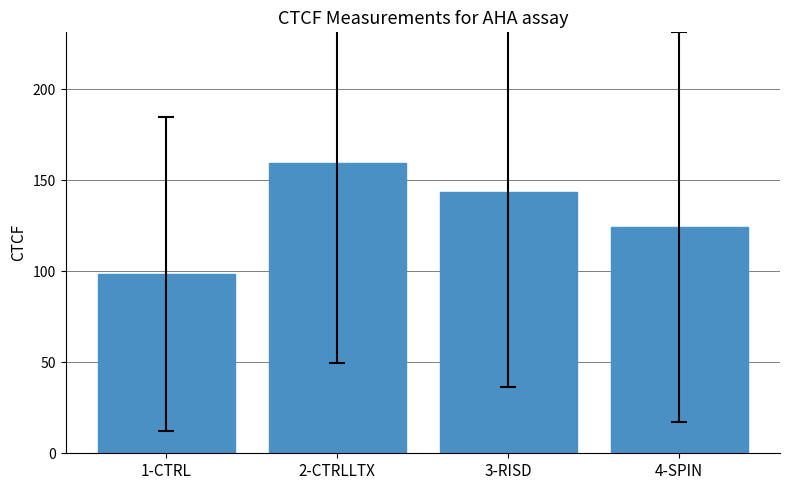

The value at 4-SPIN is 196.5. True or false?

False